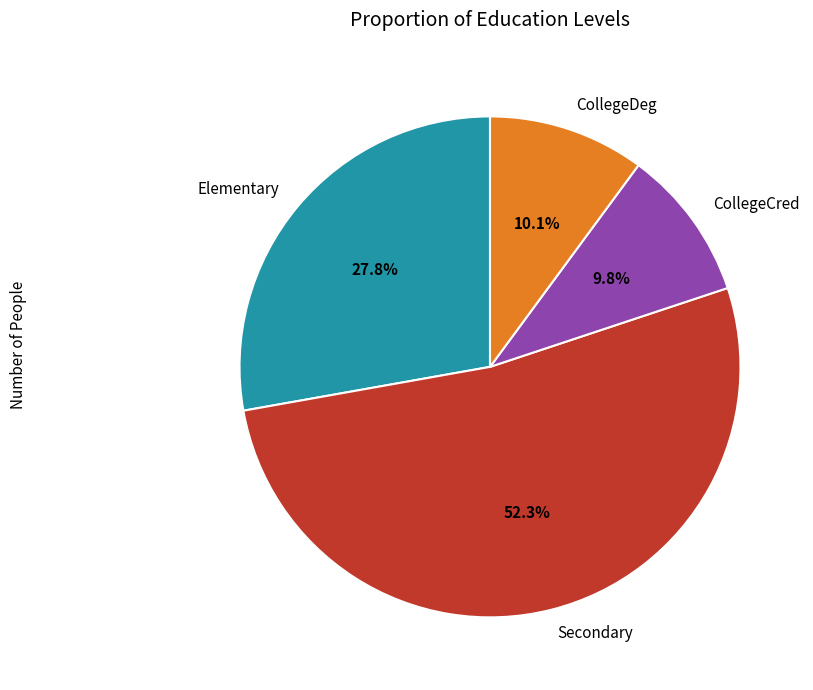

Which slice represents more than half of the pie?

Secondary